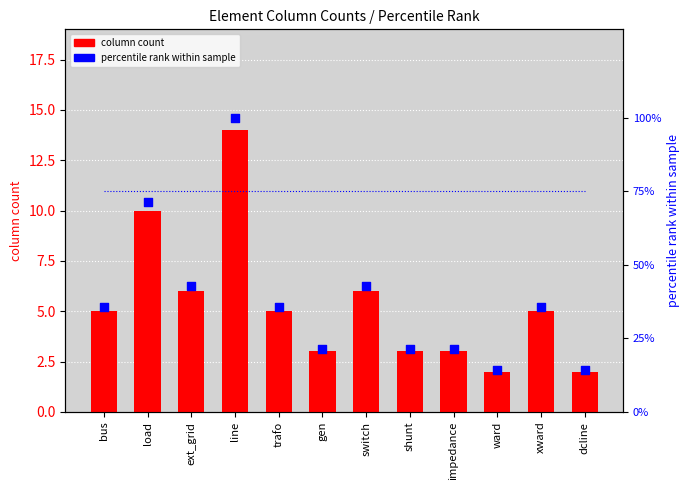

What are all the series names shown in the legend?

column count, percentile rank